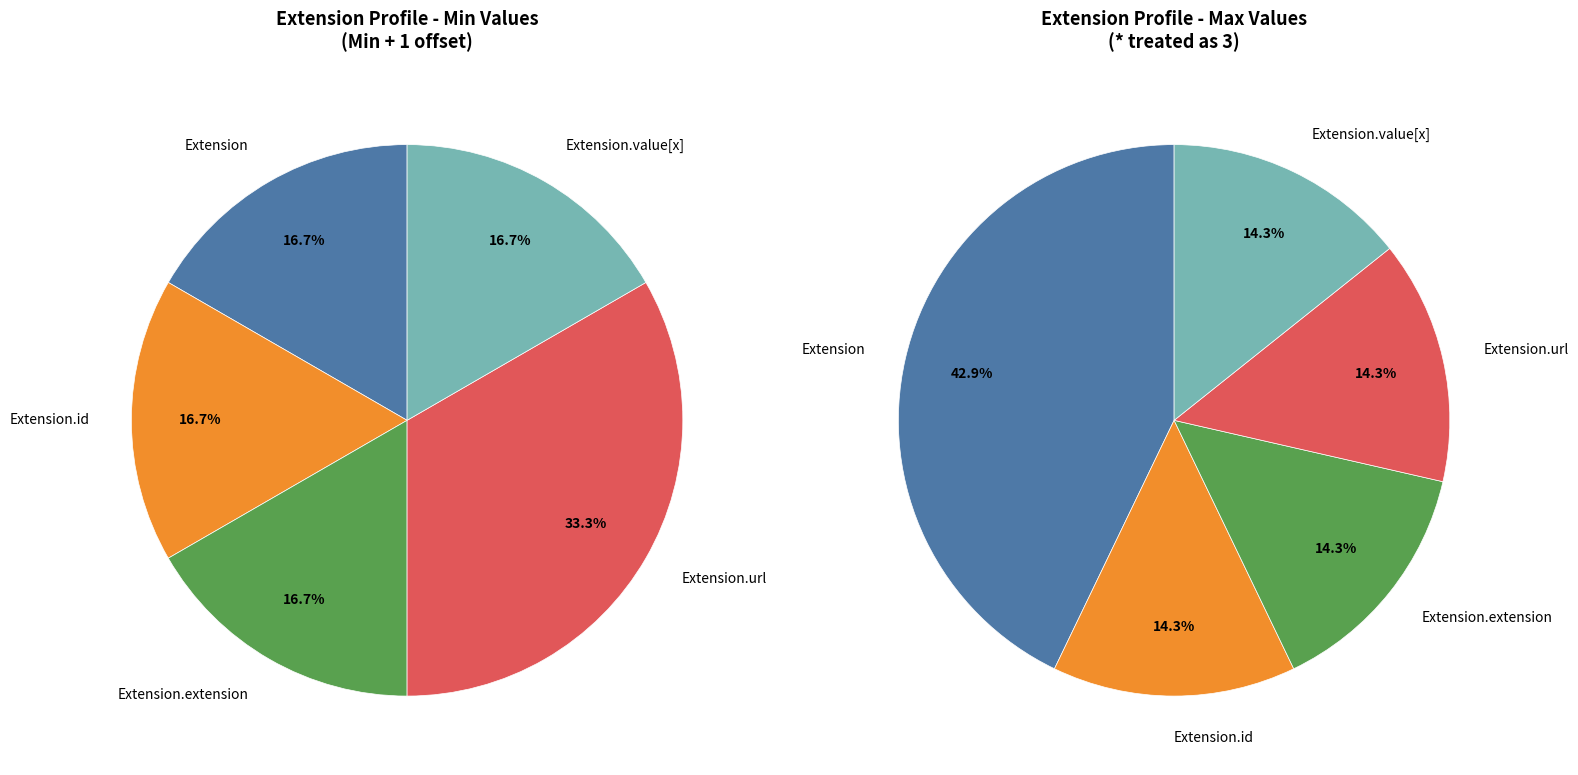

How many segments does this pie chart have?

5